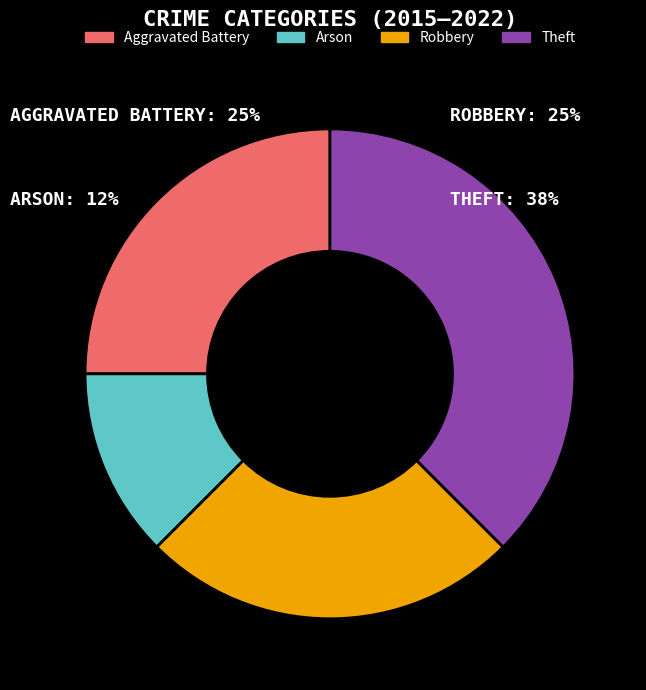

Count the number of slices in the pie.

4